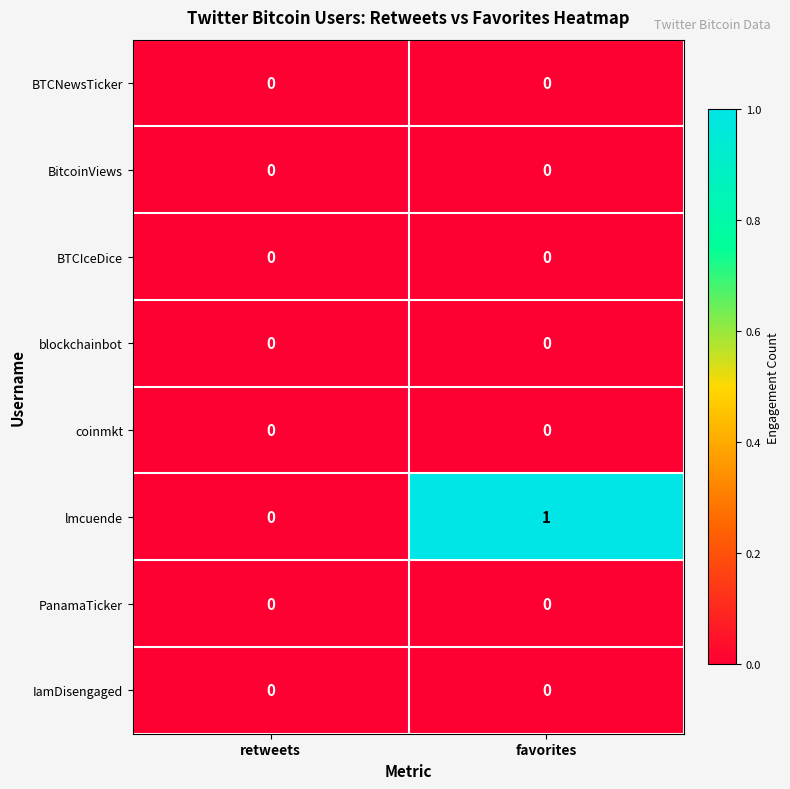

The BTCIceDice series shows 0 at retweets. True or false?

True